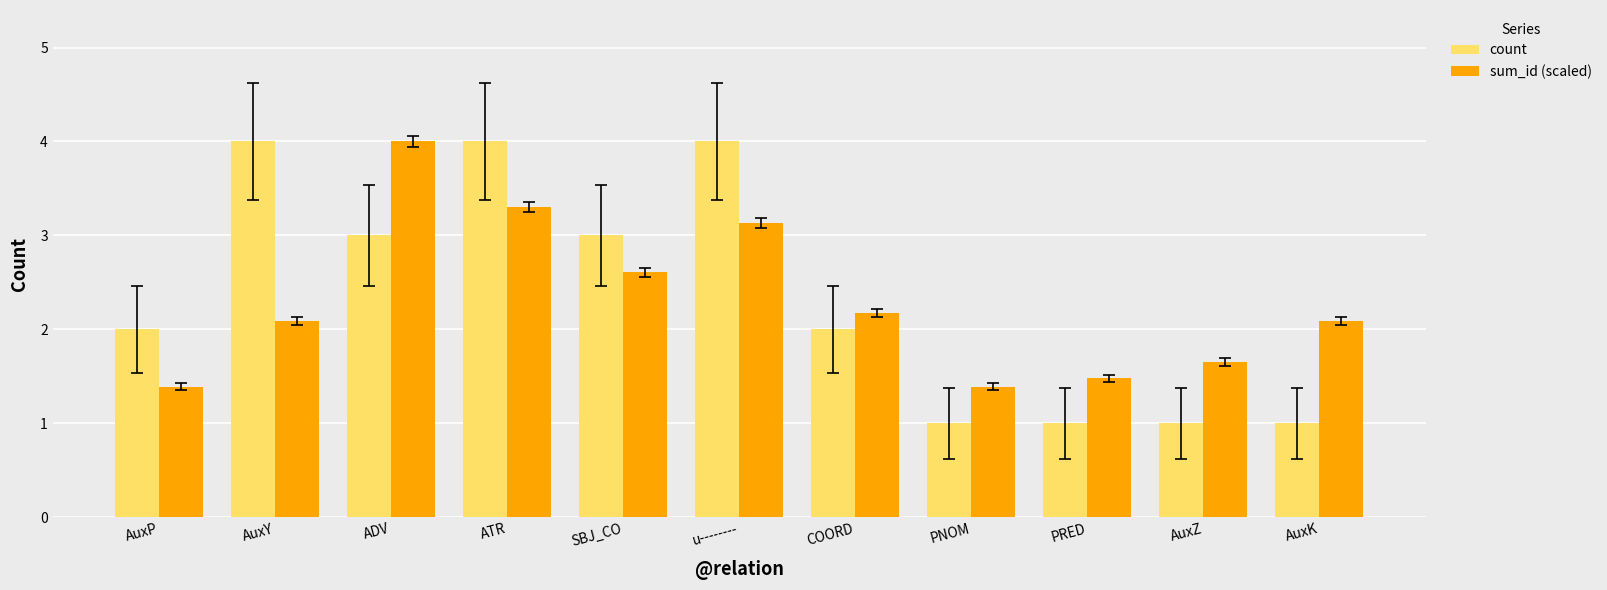

Rank the series by their average value, from highest to lowest.

count, sum_id (scaled)